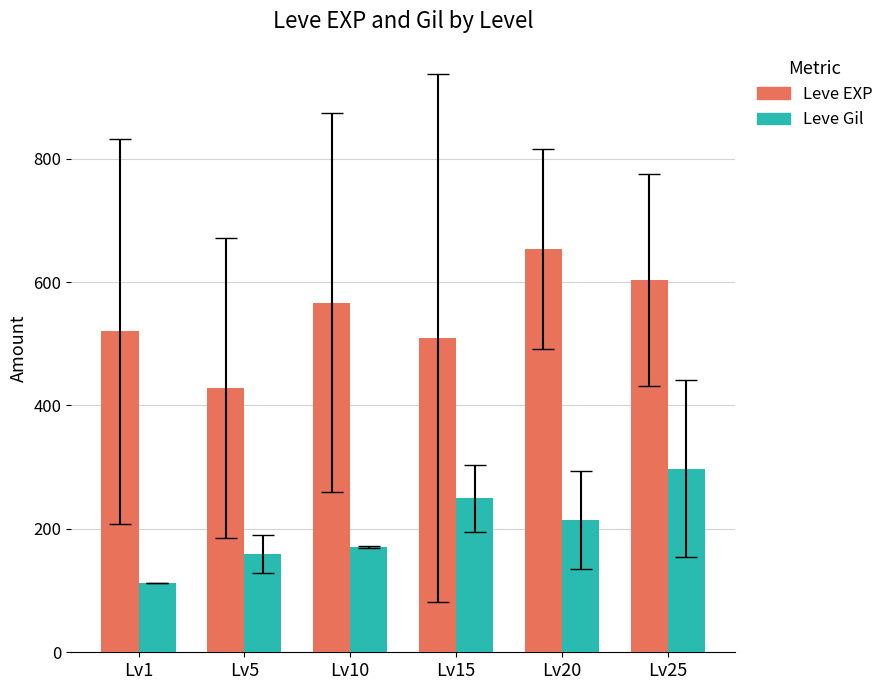

Is the value of Leve Gil at Lv10 greater than the value of Leve EXP at Lv10?

No